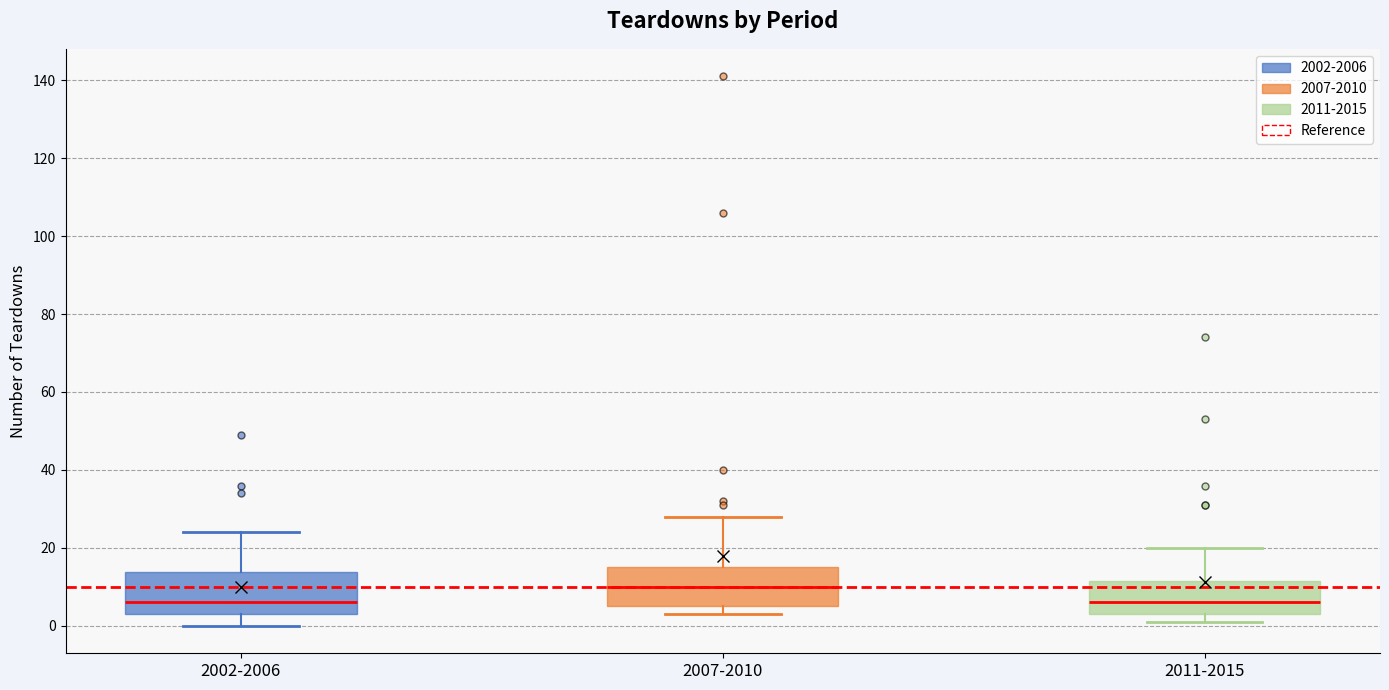

Which box has the highest median line?

2007-2010